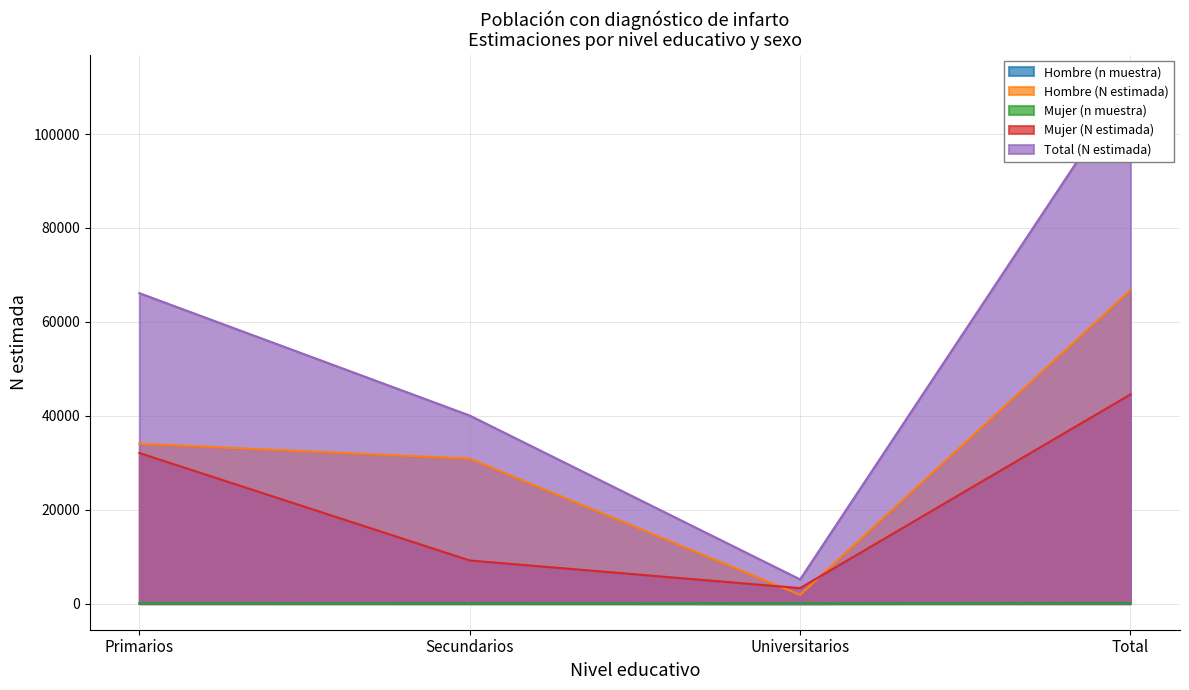

How many values in the Mujer (N estimada) series are below 32074?

2